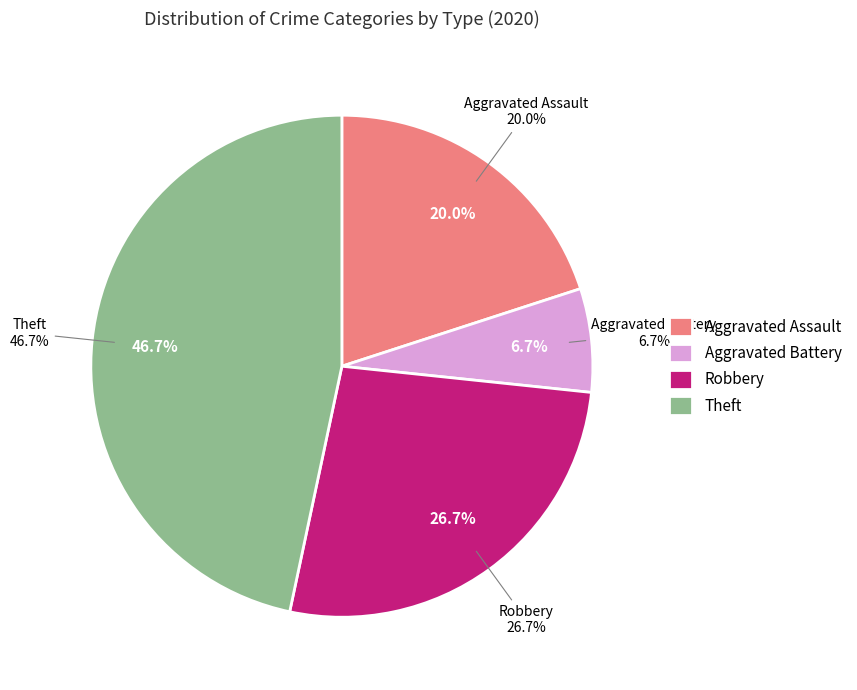

To the nearest percent, what percentage of the pie is Theft?

47%